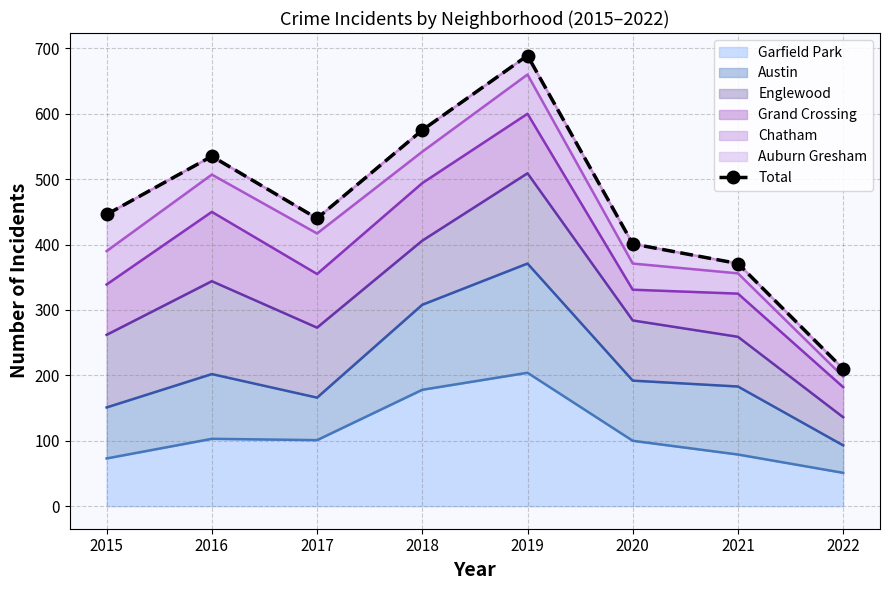

The value at 2022 is 210. True or false?

True